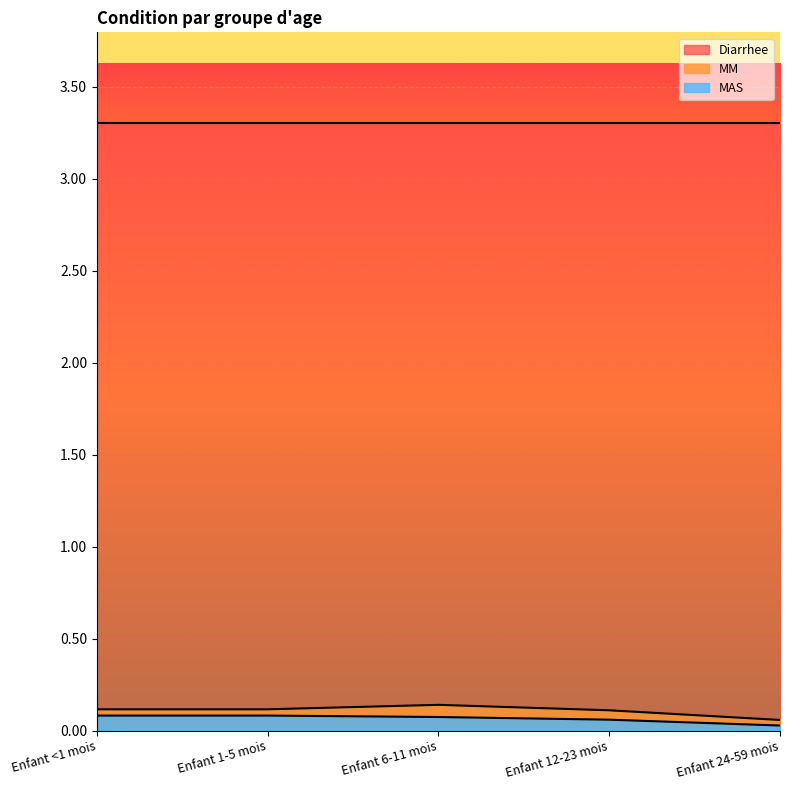

What is the difference between the maximum and minimum values in the MAS series?

0.1